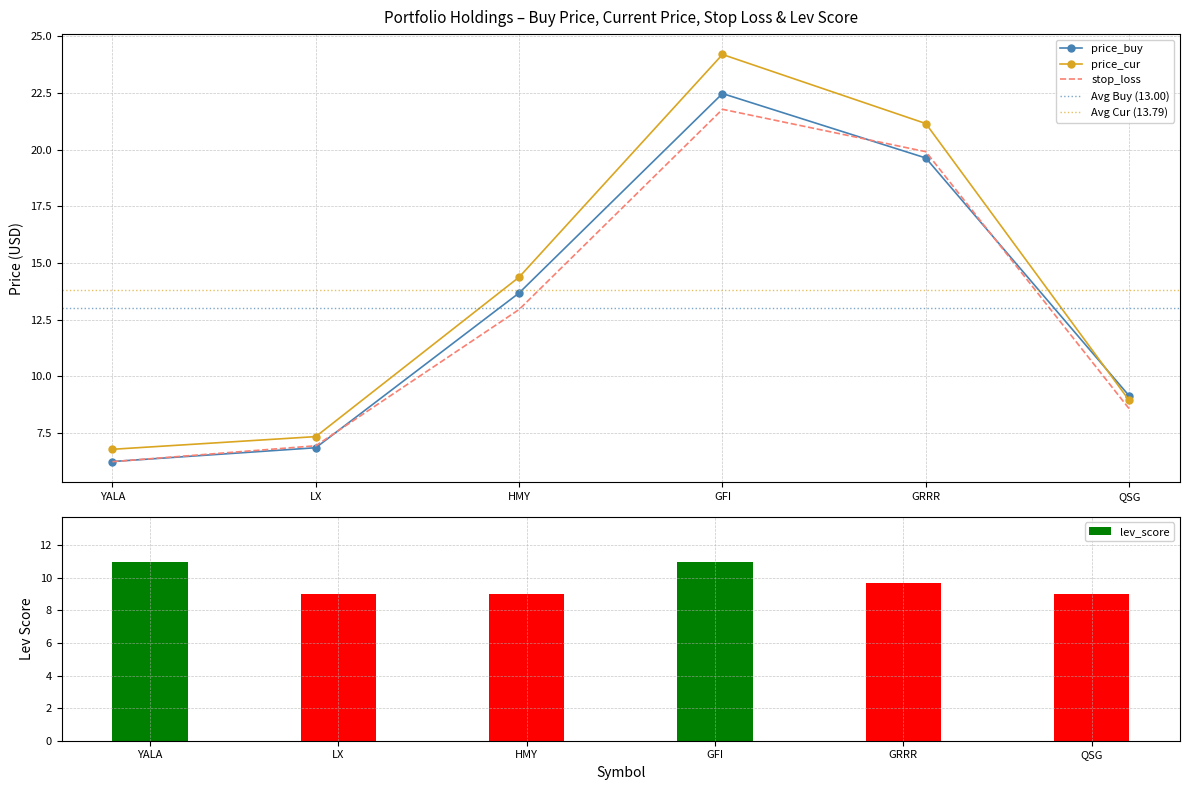

Which series has the largest range (max minus min)?

price_cur